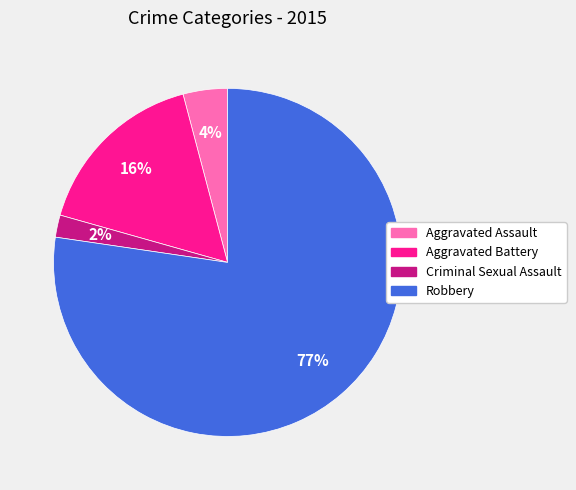

The Aggravated Assault slice represents 4% of the pie. True or false?

True